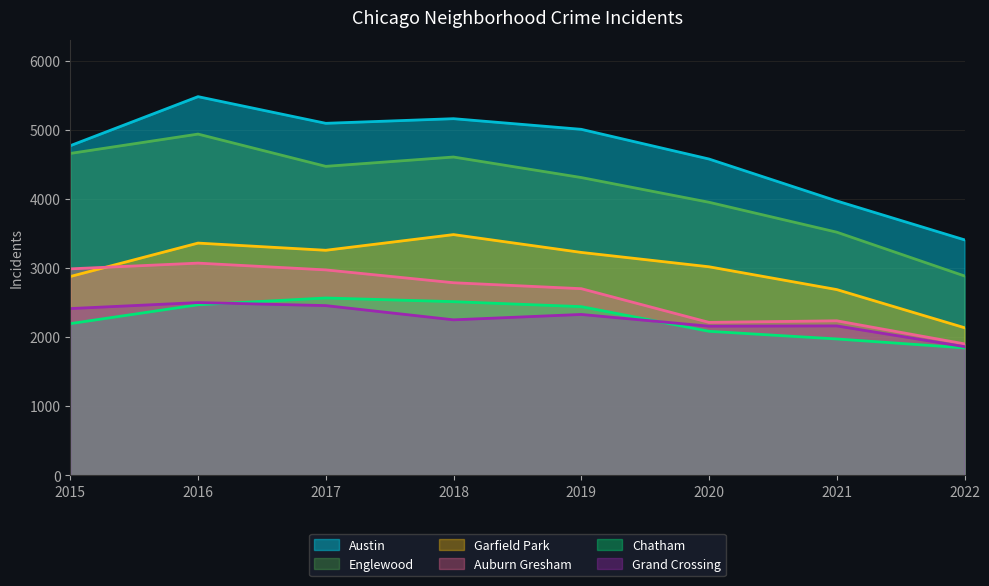

The value of Austin at 2015 is 4771. True or false?

True